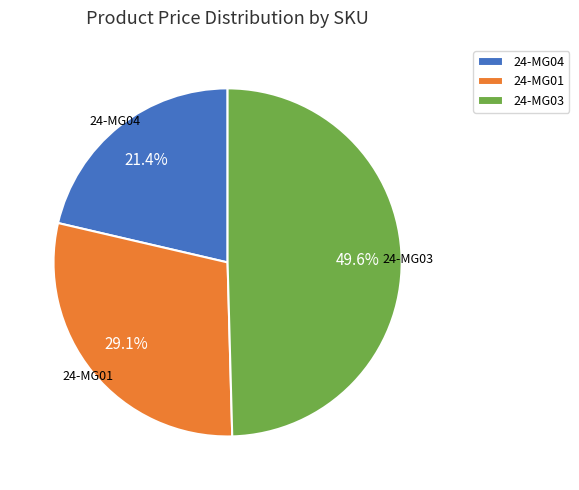

Rank the categories by value from lowest to highest.

24-MG04, 24-MG01, 24-MG03